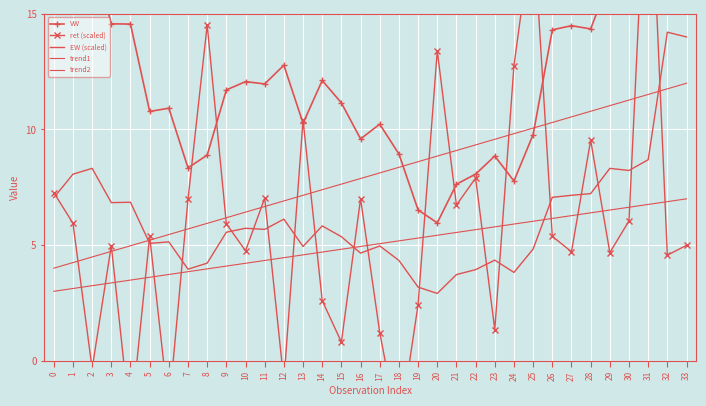

Rank the series at 18 from highest to lowest value.

VW, trend1, trend2, EW (scaled), ret (scaled)